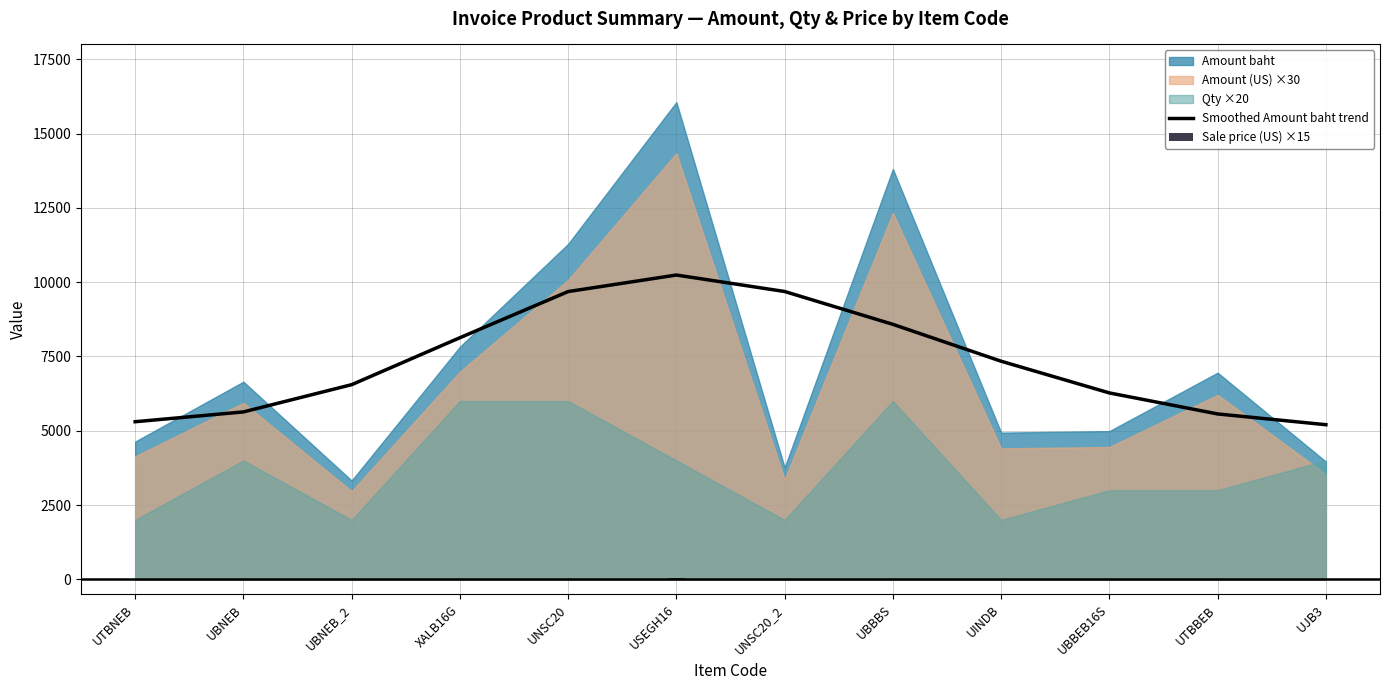

At which label does Smoothed Amount baht trend reach its peak?

USEGH16